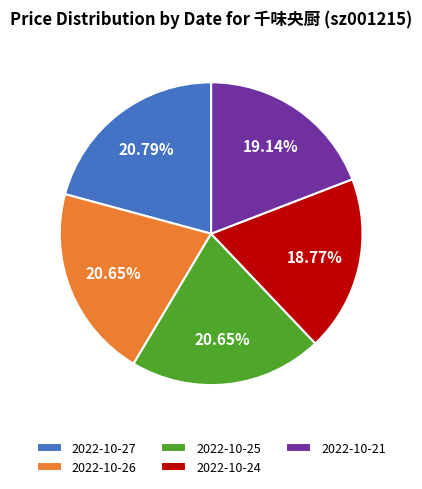

How many segments does this pie chart have?

5